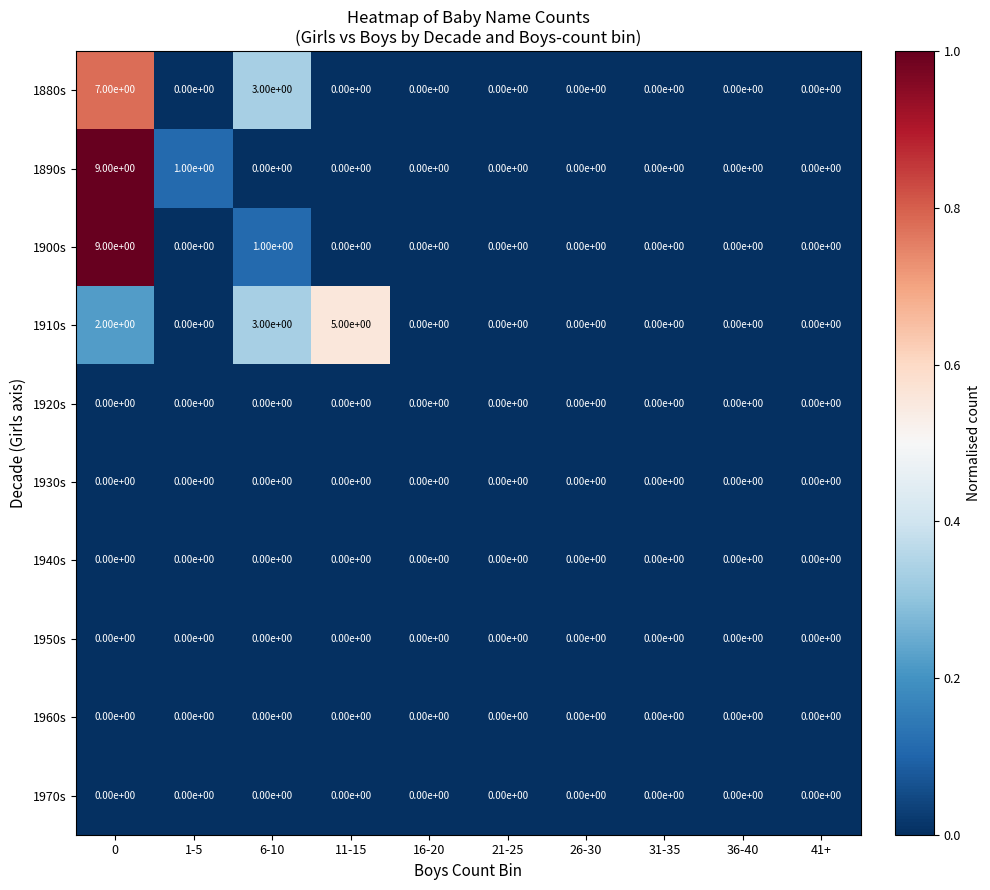

True or false: 1910s has a value of 2 at 0.

True